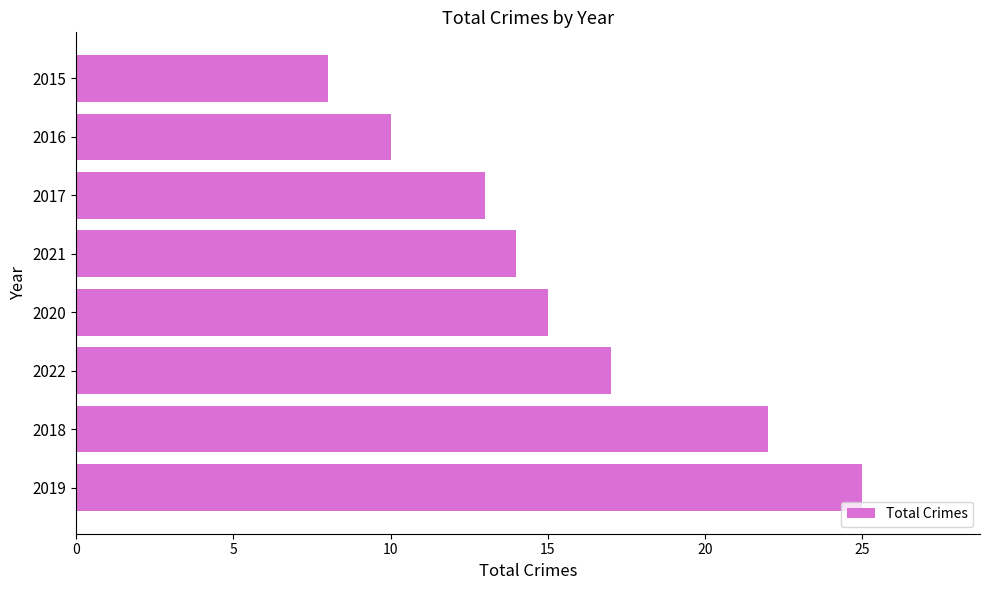

The value at 2020 is 15. True or false?

True